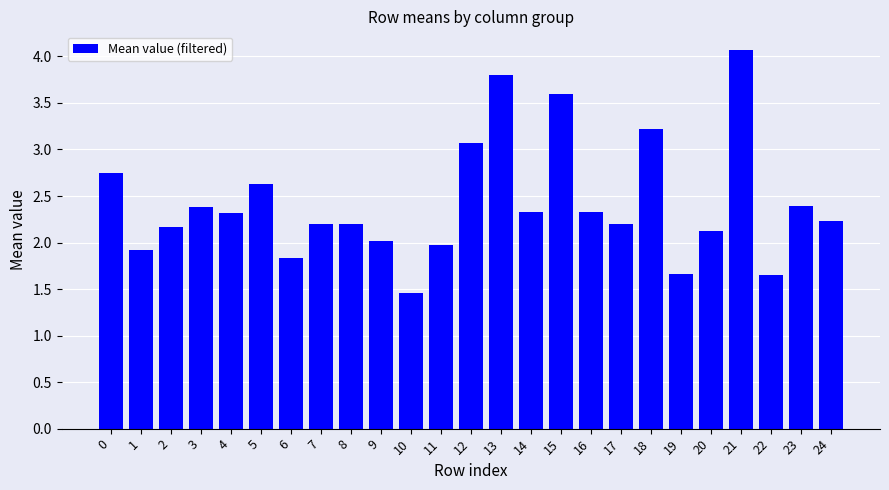

The value at 11 is 2.0. True or false?

True